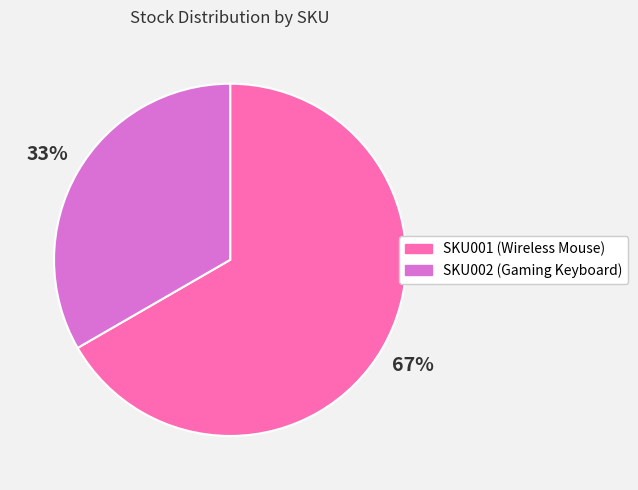

To the nearest percent, what is the average slice percentage?

50%